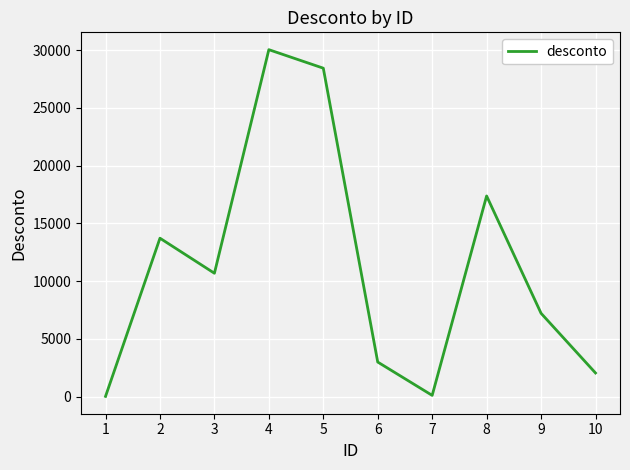

At which label is the value closest to 15021?

2